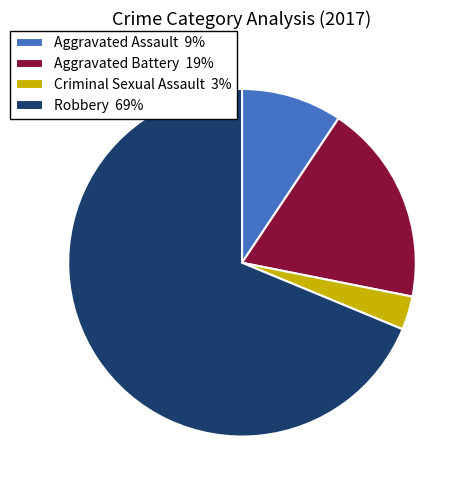

Does Robbery 69% account for over 50% of the chart?

Yes